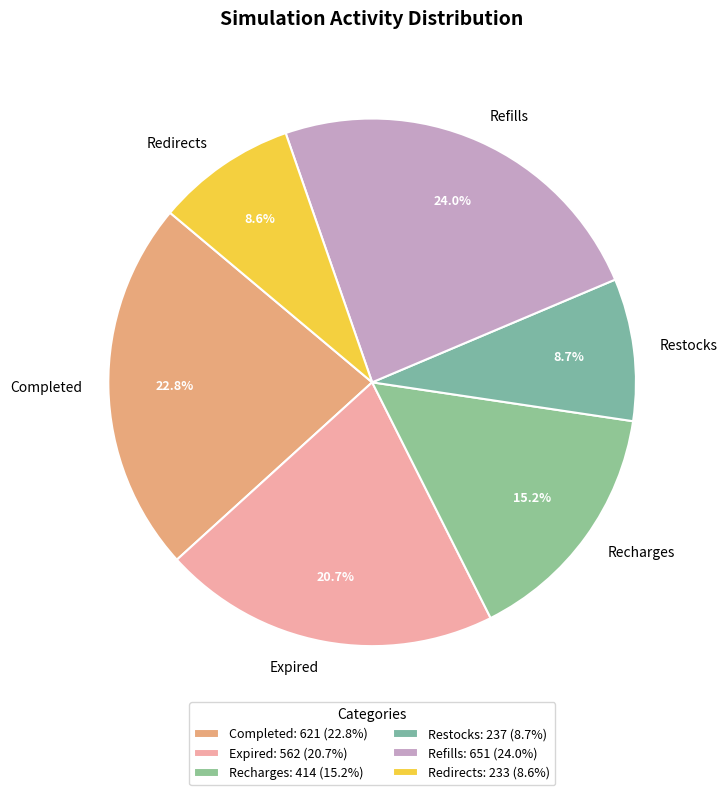

Does any single category account for the majority?

No